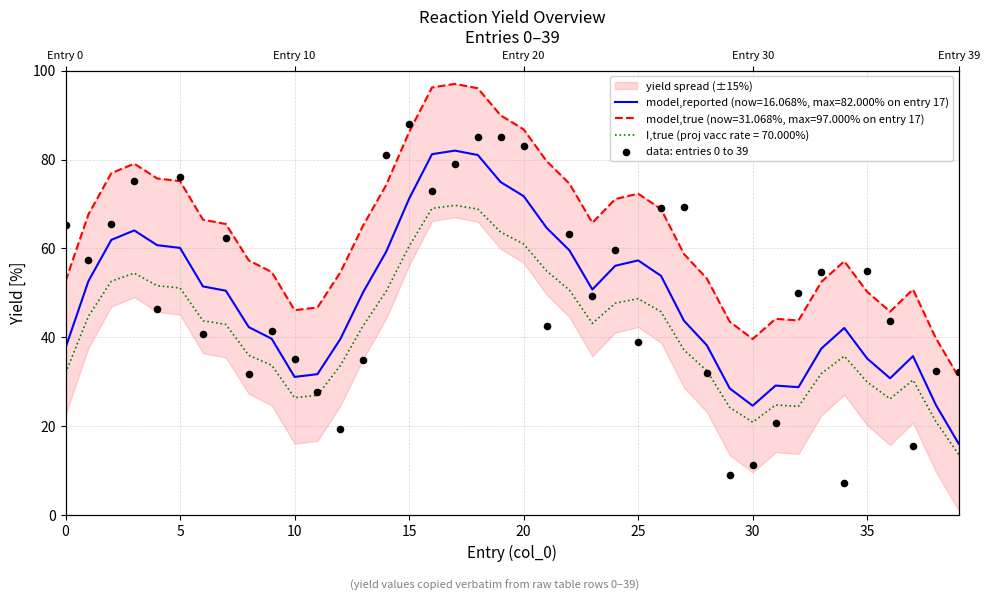

What is the change in value from 17 to 37?

-63.4